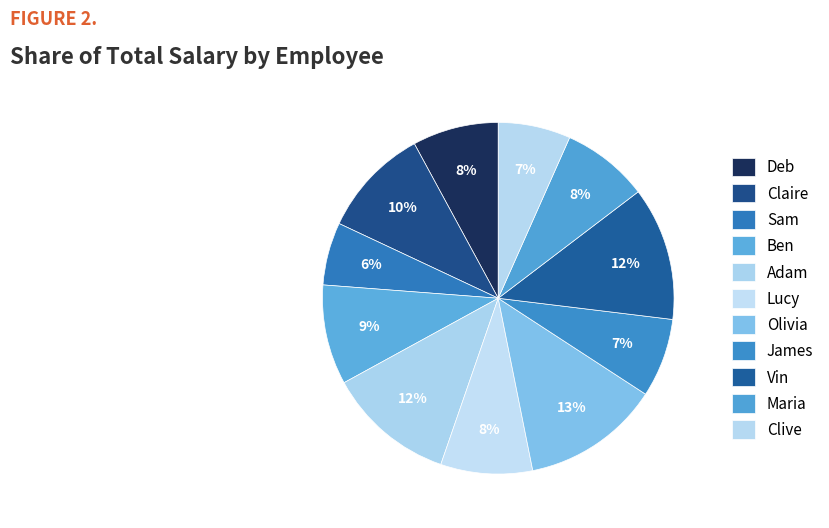

Does Olivia account for over 50% of the chart?

No